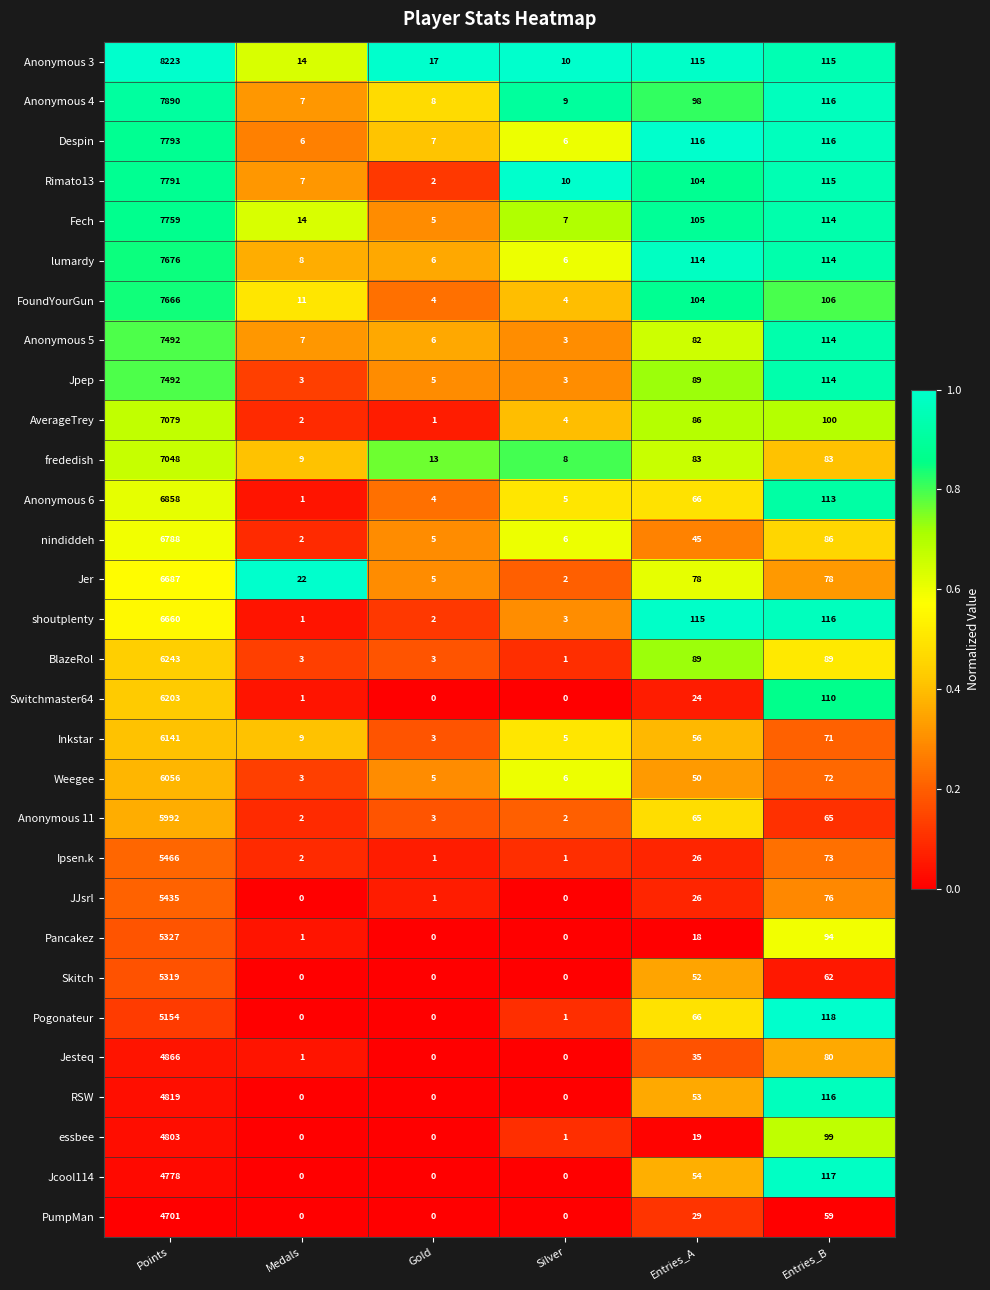

What is the difference between the maximum and minimum values in the Anonymous 5 series?

7489